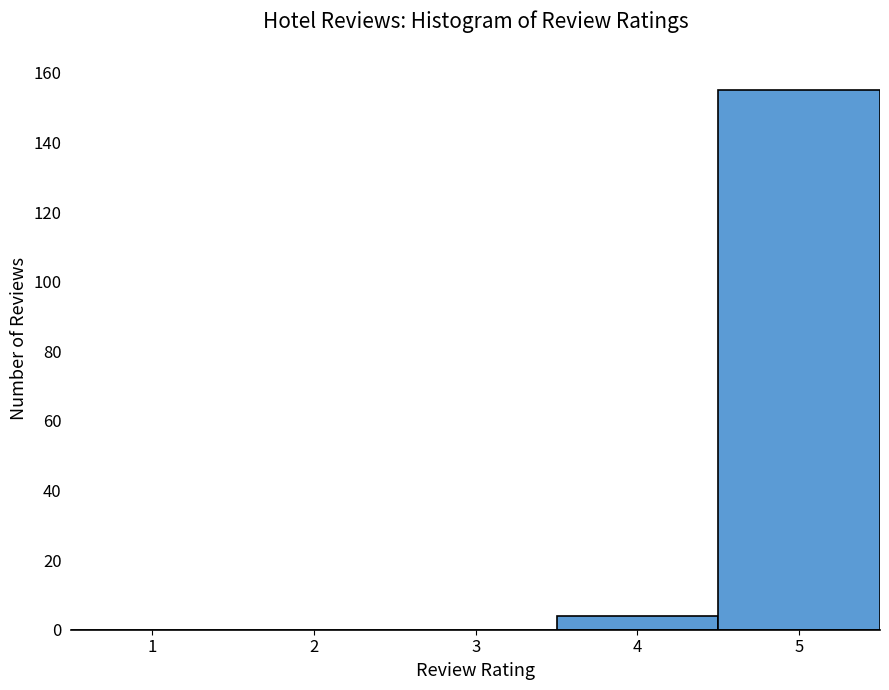

Over which range of the x-axis is the bar tallest?

4.5 to 5.5